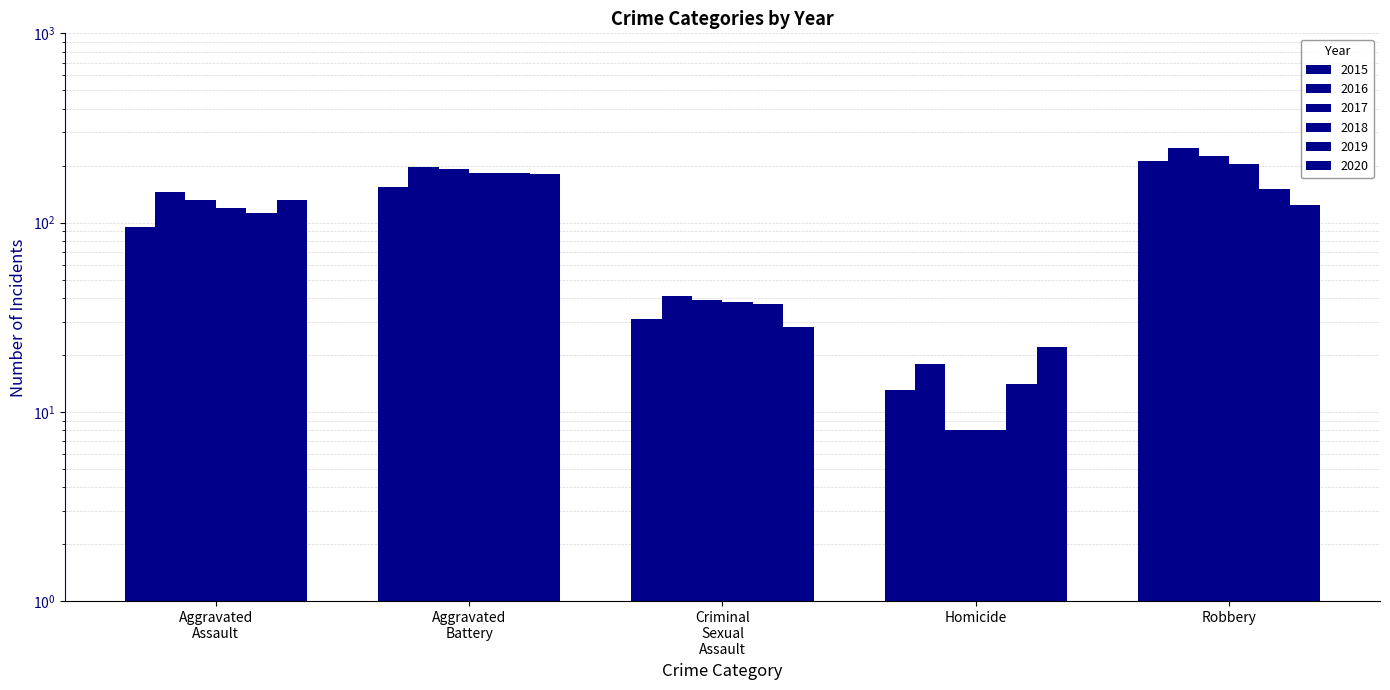

What are all the series names shown in the legend?

2015, 2016, 2017, 2018, 2019, 2020